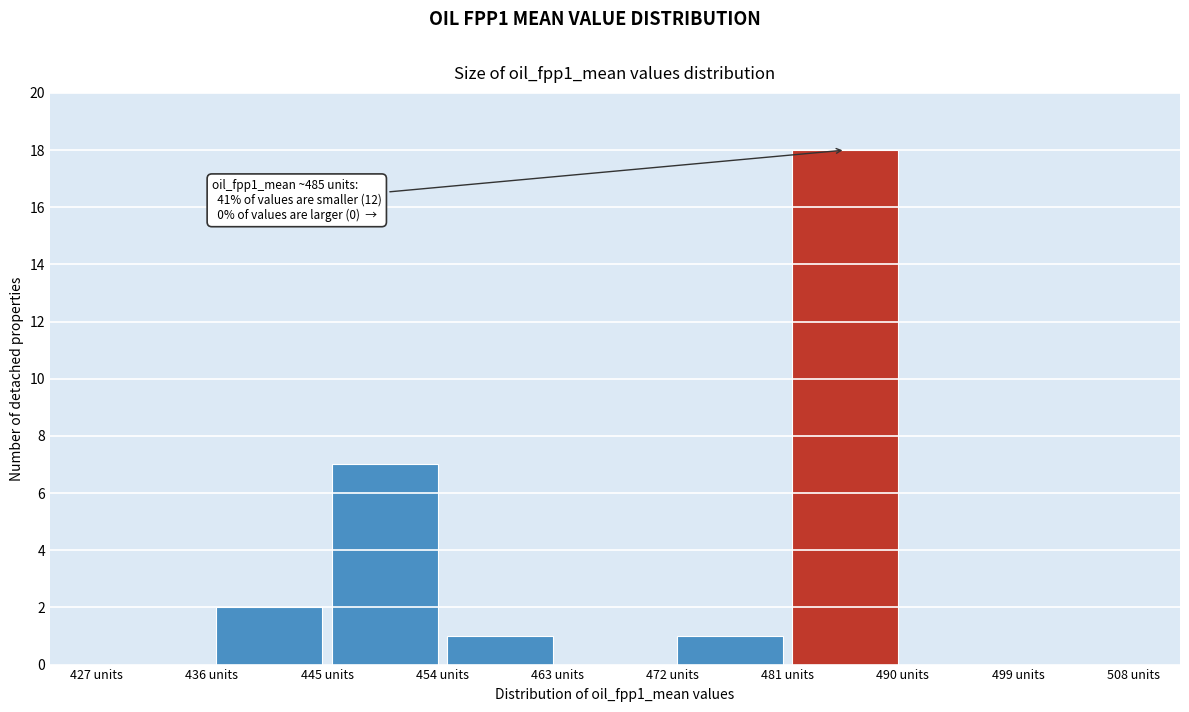

Over which range of the x-axis is the bar tallest?

481 to 490